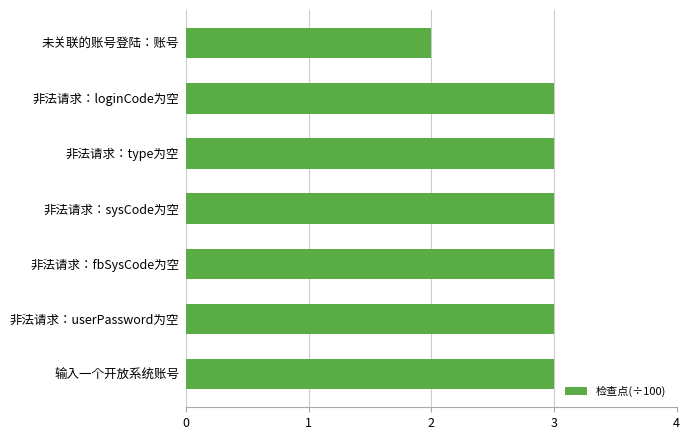

The value at 未关联的账号登陆：账号 is 2. True or false?

True